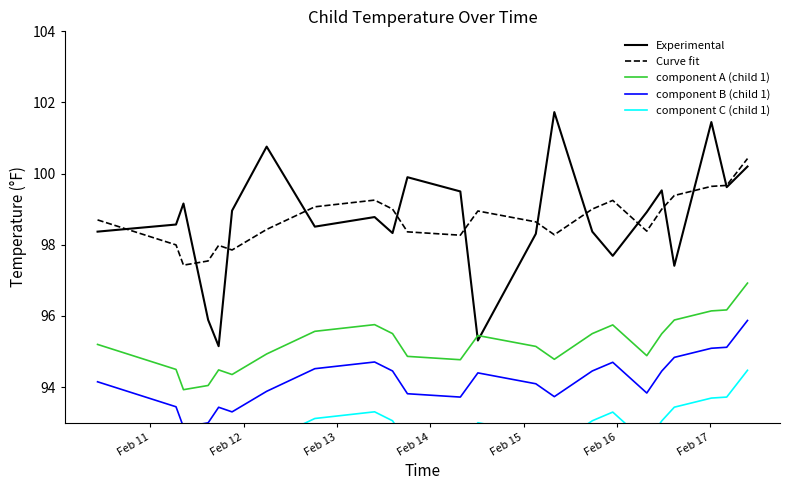

Which series ends up on top after the final intersection of component A (child 1) and Experimental?

Experimental